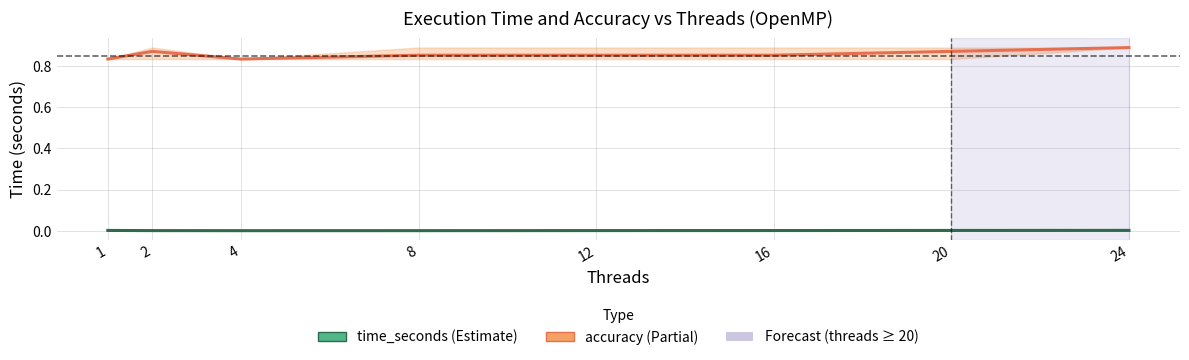

The value of time_seconds at 4 is 0.0. True or false?

False